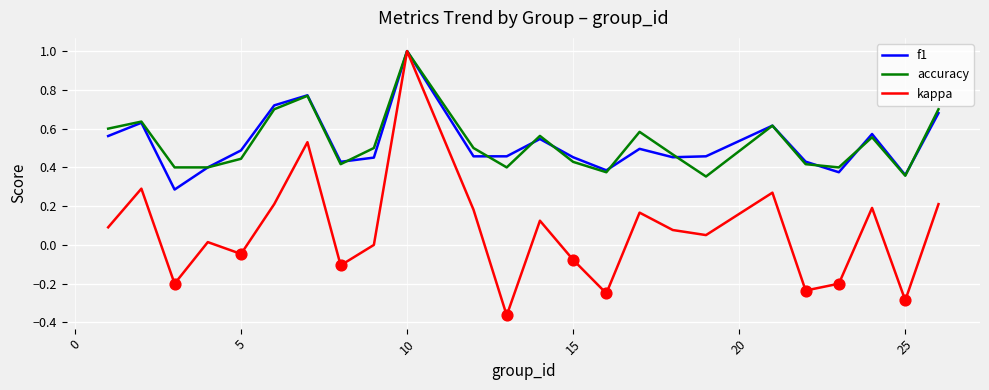

Which series has the widest spread of values?

kappa